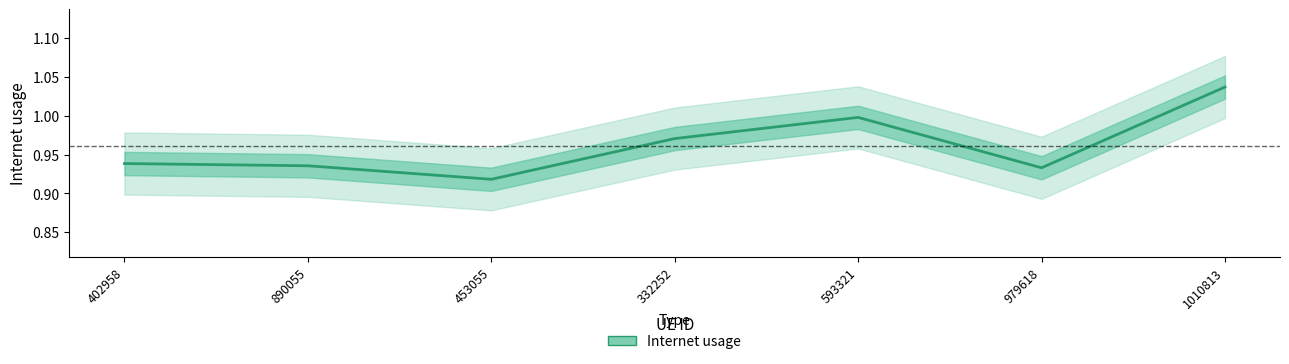

Rank the categories by value from lowest to highest.

453055, 979618, 890055, 402958, 332252, 593321, 1010813